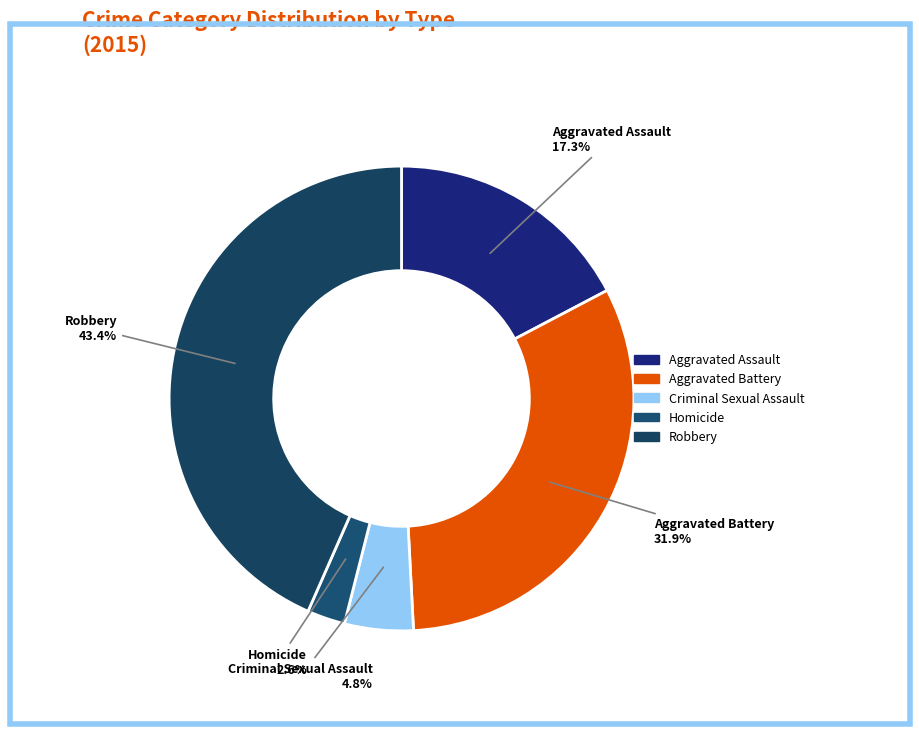

How many slices are in this pie chart?

5